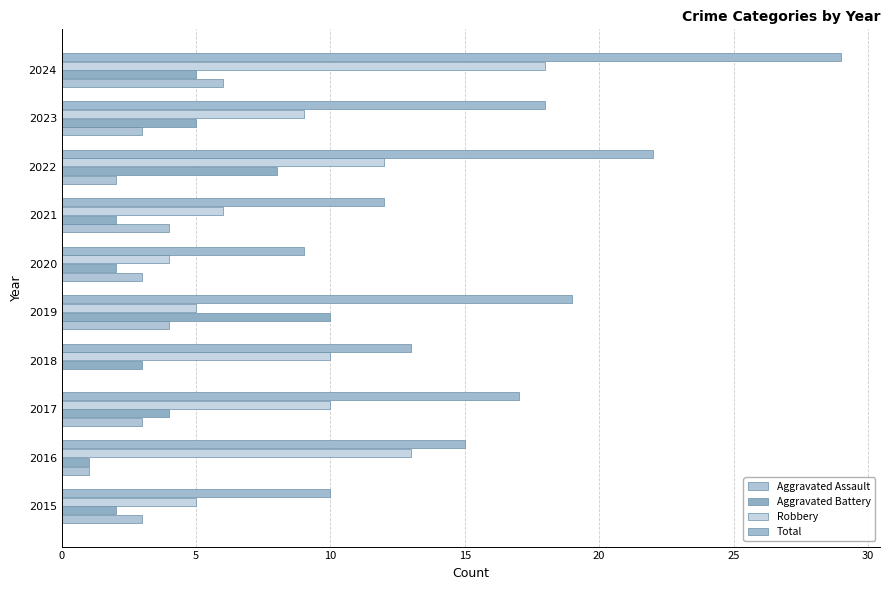

How many series are shown in this chart?

4